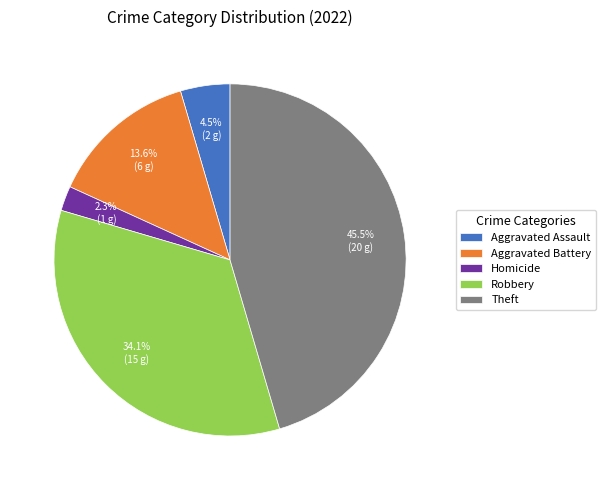

Rank the categories by value from lowest to highest.

Homicide, Aggravated Assault, Aggravated Battery, Robbery, Theft